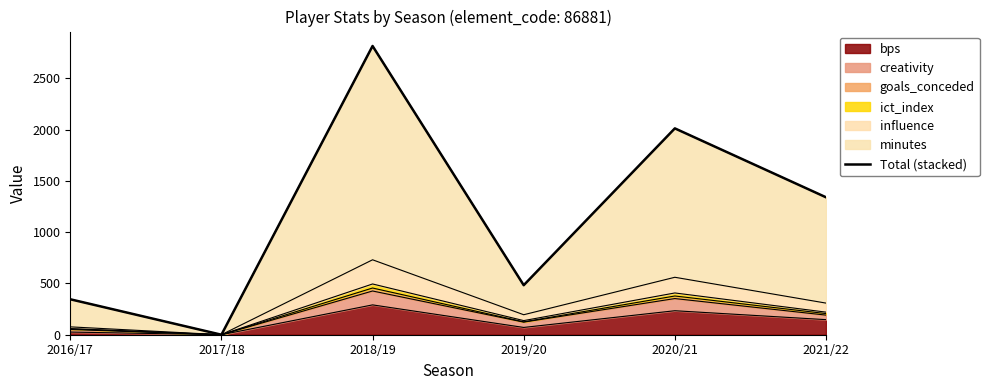

What is the label of the 5th point from the left?

2020/21